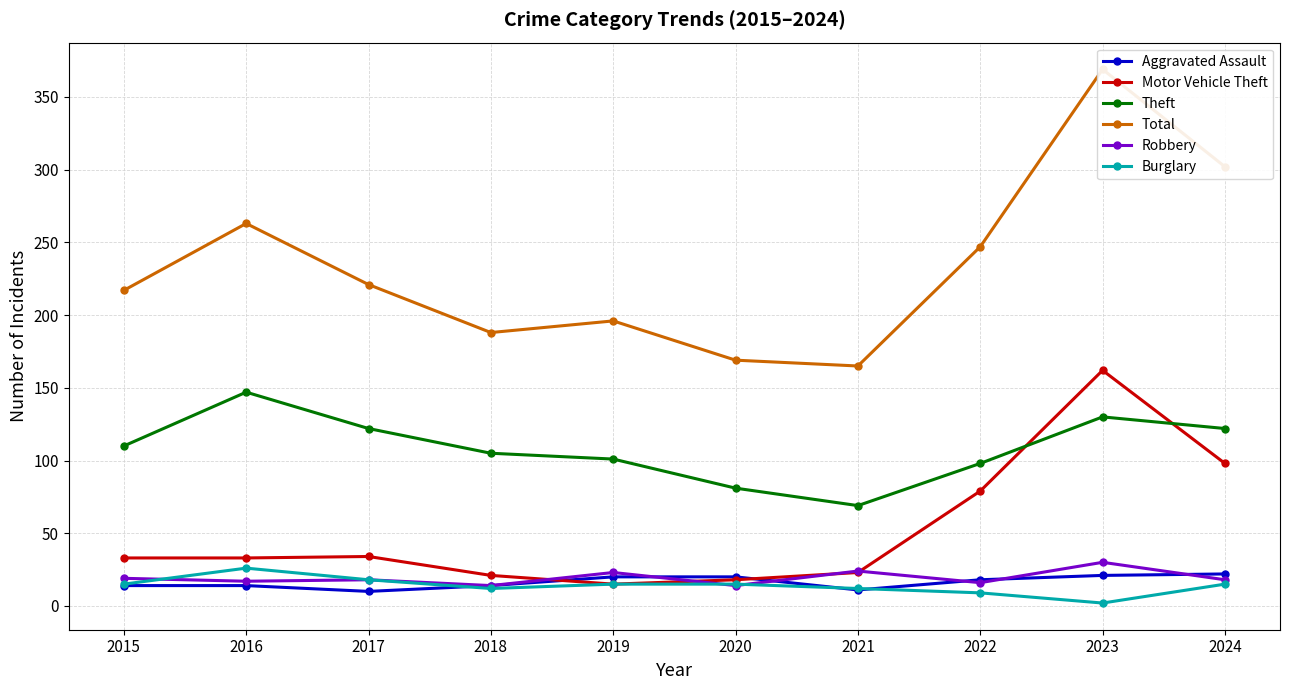

Between 2021 and 2024, which series saw the biggest shift?

Total